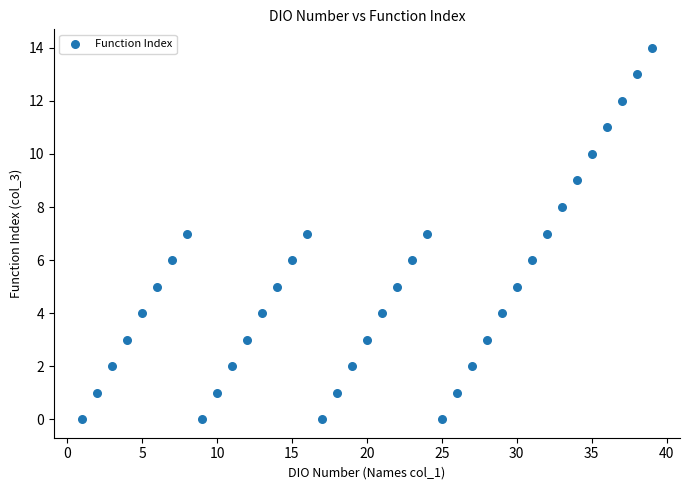

What is the range of X values (max minus min)?

38